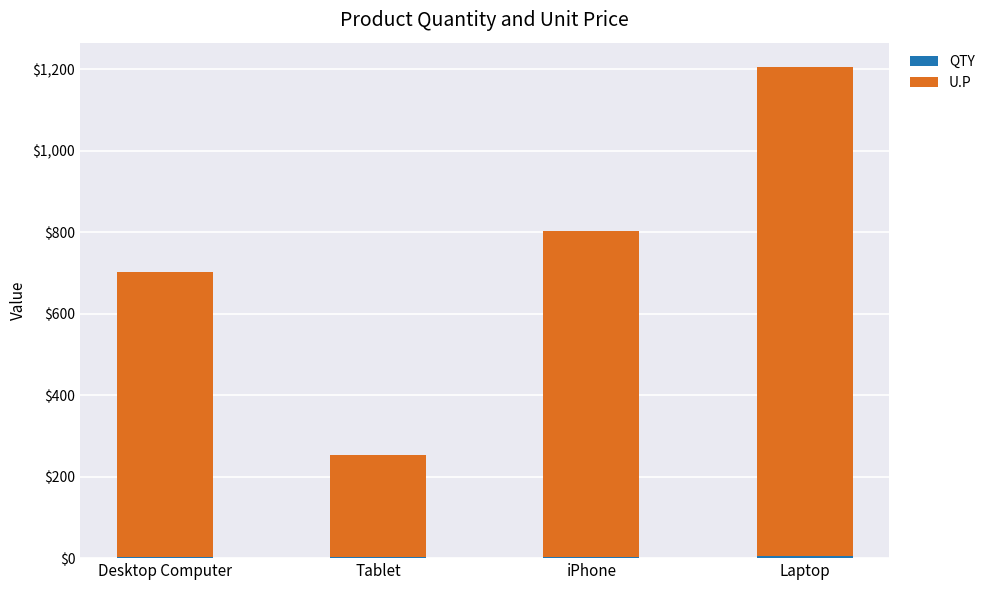

At which category is the sum across all series the highest?

Laptop